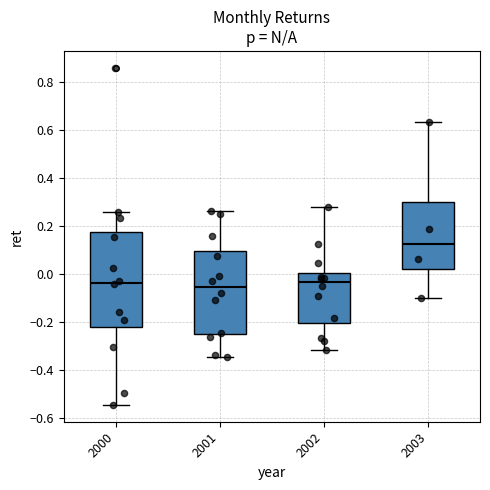

Reading left to right, read every box against the y-axis: the position of its median line, the range the box covers, and the ends of its whiskers. The values are not printed on the chart, so give them approximately, as read against the axis.

2000: median -0.04, box -0.22 to 0.18, whiskers -0.54 to 0.26
2001: median -0.06, box -0.24 to 0.10, whiskers -0.34 to 0.26
2002: median -0.04, box -0.20 to 0.00, whiskers -0.32 to 0.28
2003: median 0.12, box 0.02 to 0.30, whiskers -0.10 to 0.64